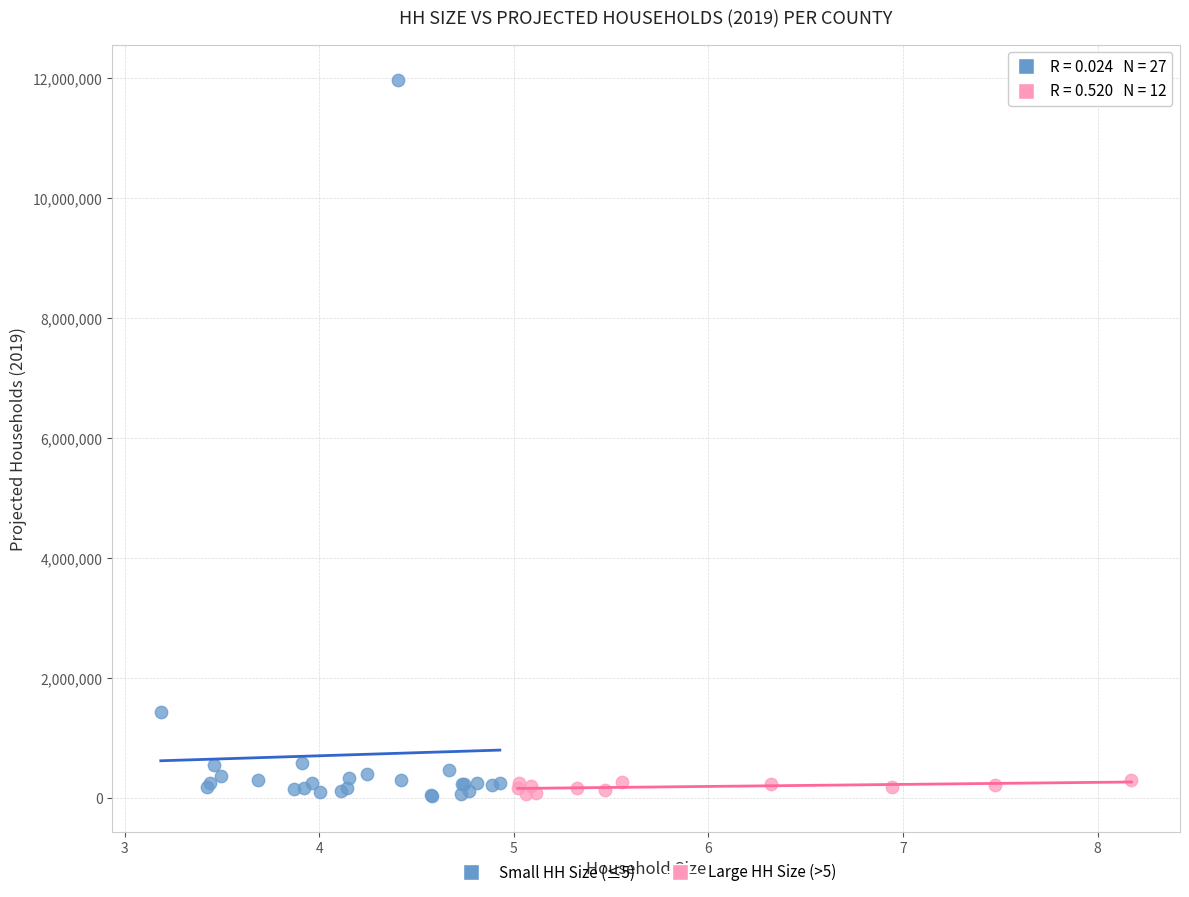

Which series contains the highest Y value?

Small HH Size (≤5)